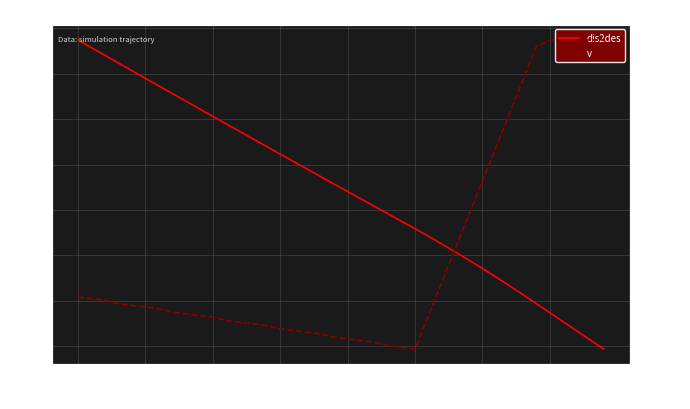

True or false: v has more than 0 points higher than both neighbors.

False